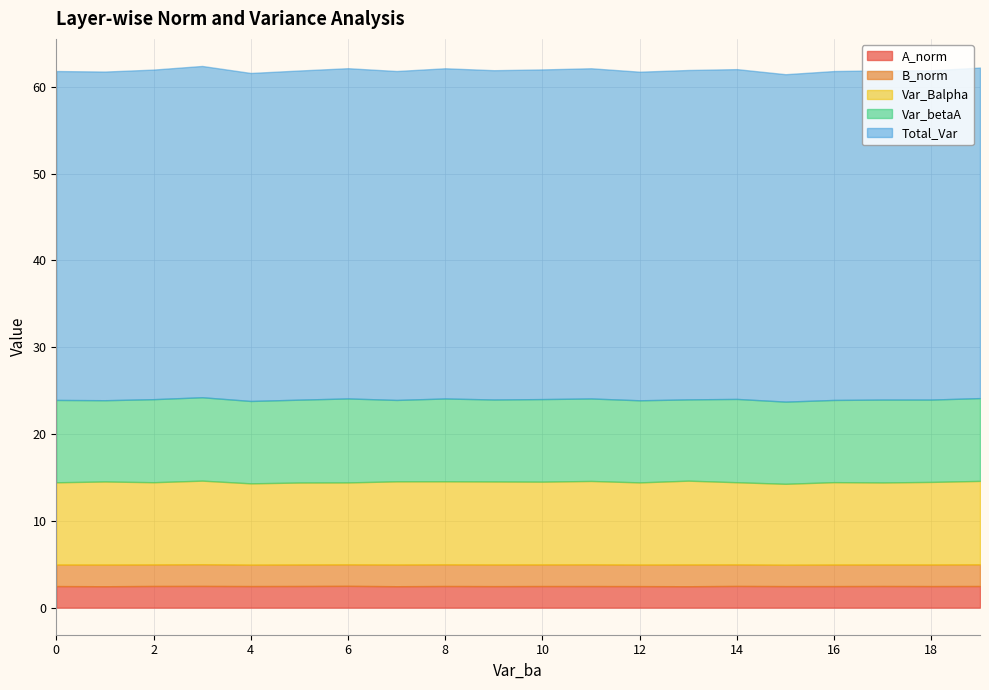

True or false: Var_Balpha and B_norm intersect in this chart.

False